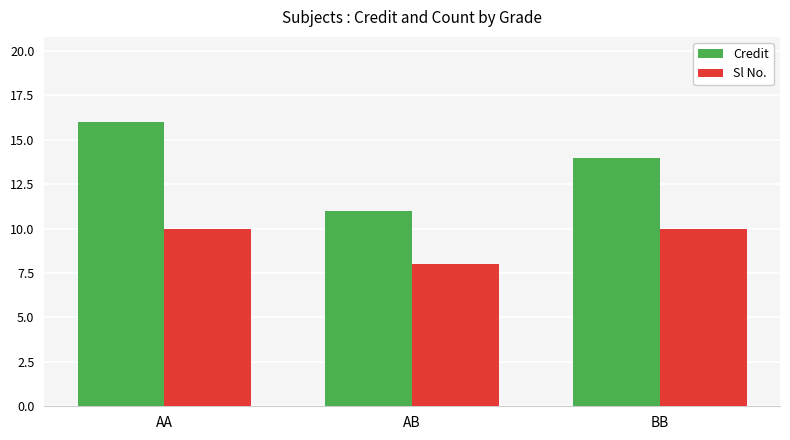

Is the value of Sl No. at AA greater than the value of Credit at BB?

No